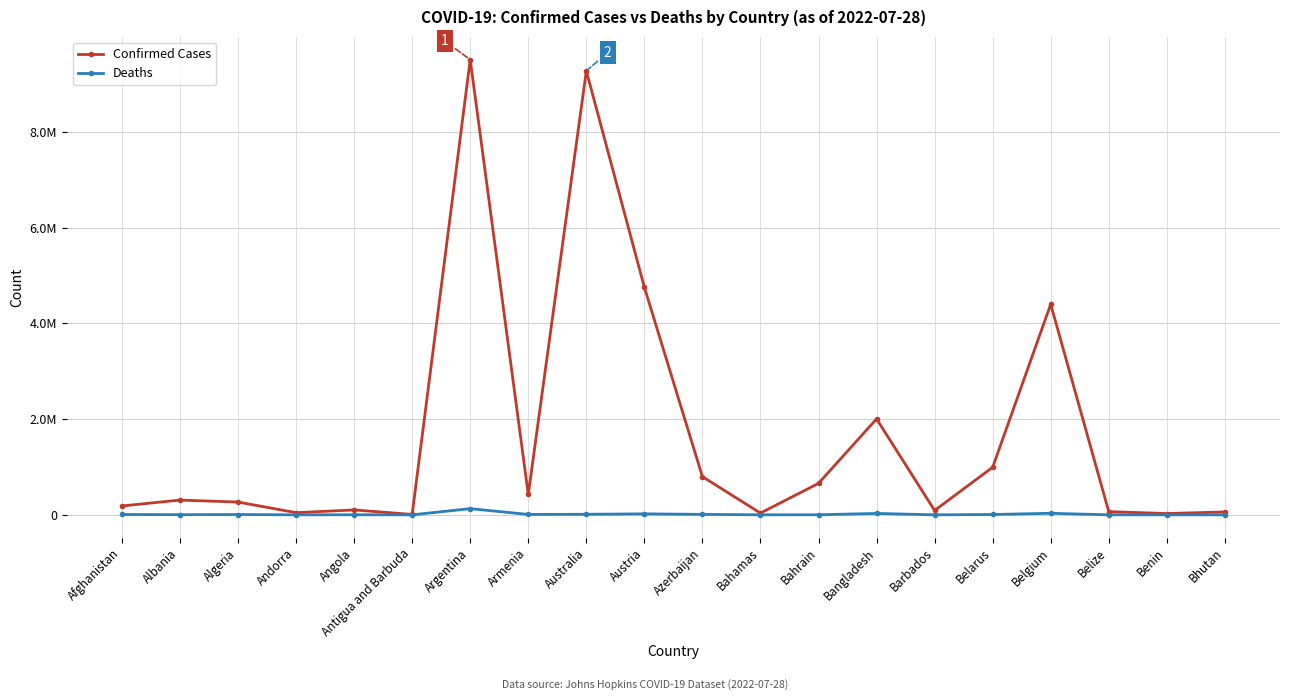

List the series in order of their peak value, lowest first.

Deaths, Confirmed Cases